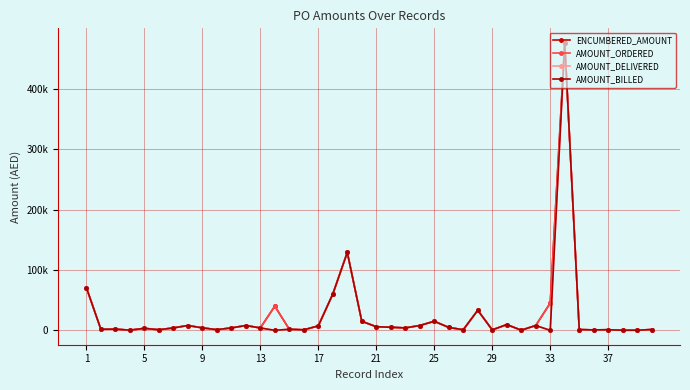

Does the chart have visible grid lines?

Yes